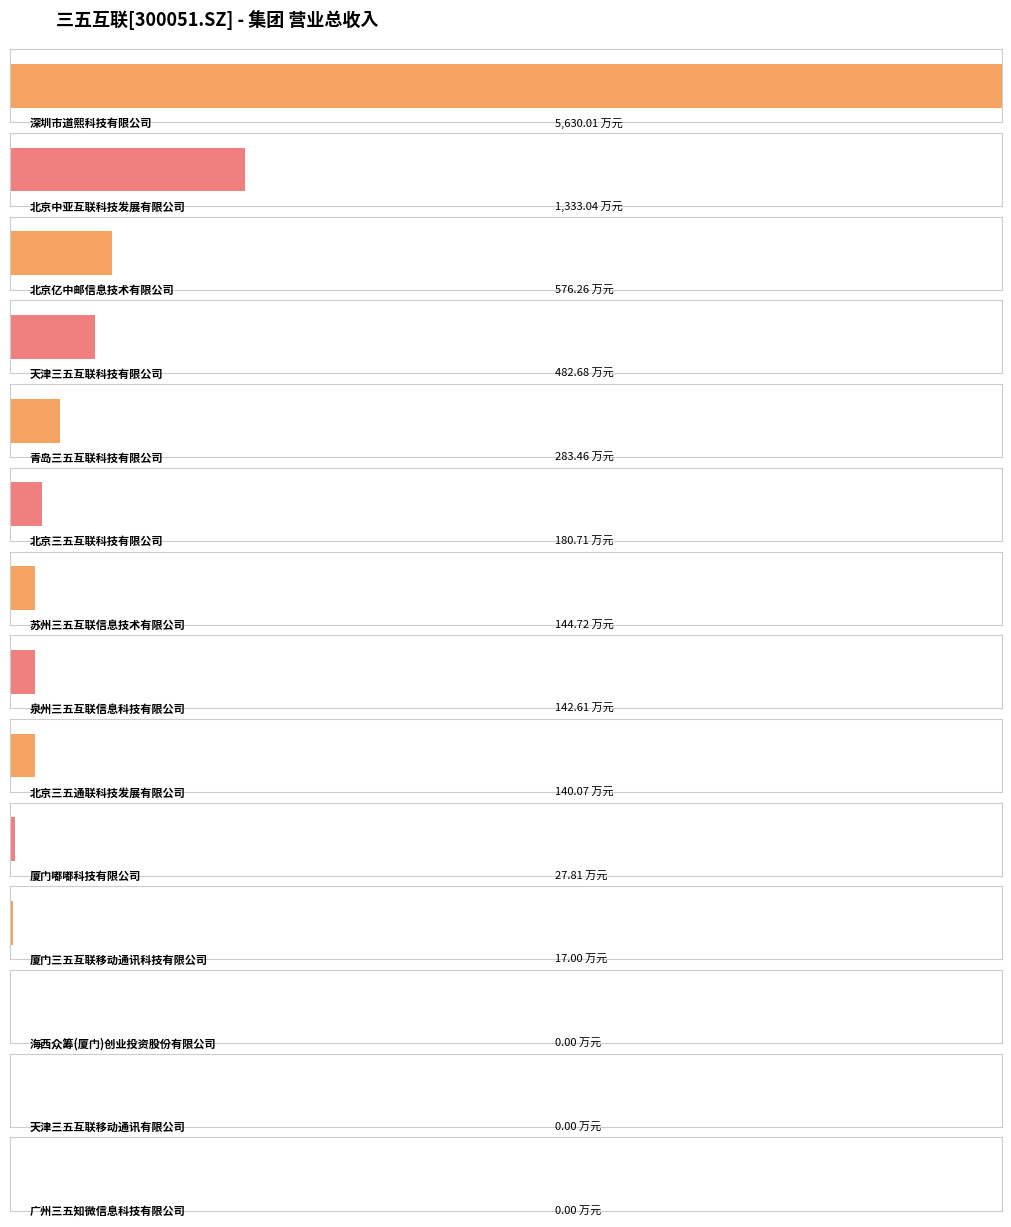

Which label corresponds to the largest value in the chart?

深圳市道熙科技有限公司